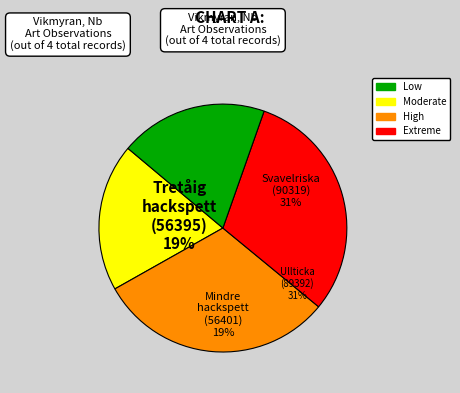

True or false: Tretåig hackspett accounts for 19% of the total.

True